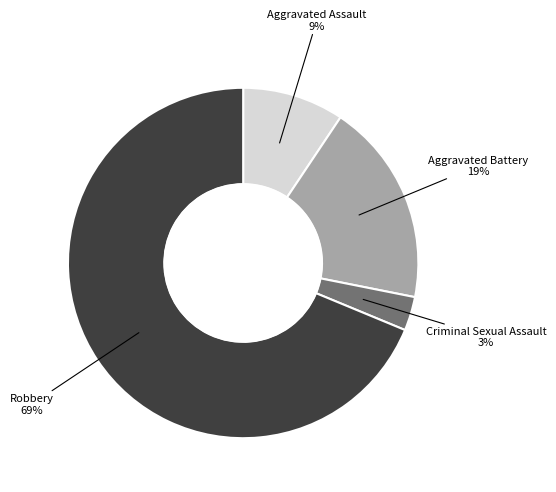

How many slices are in this pie chart?

4